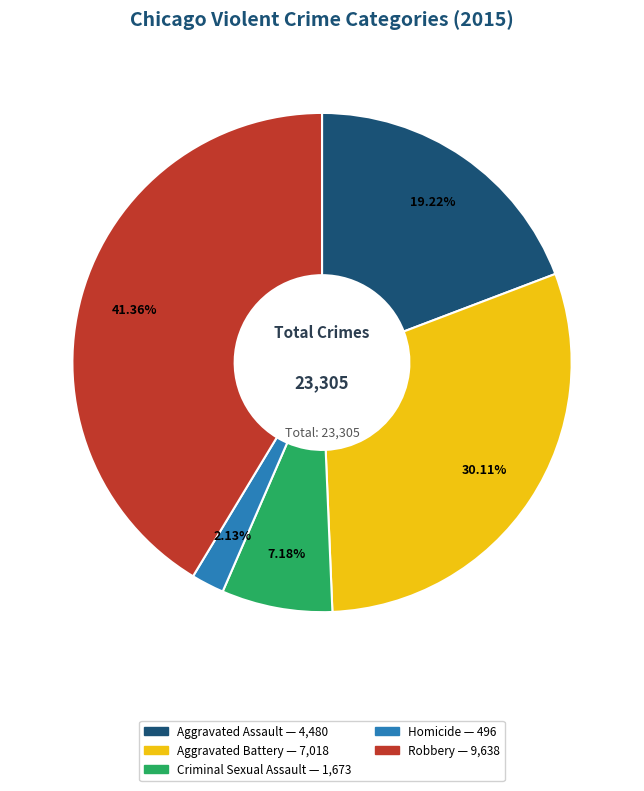

Which slice is the smallest?

Homicide